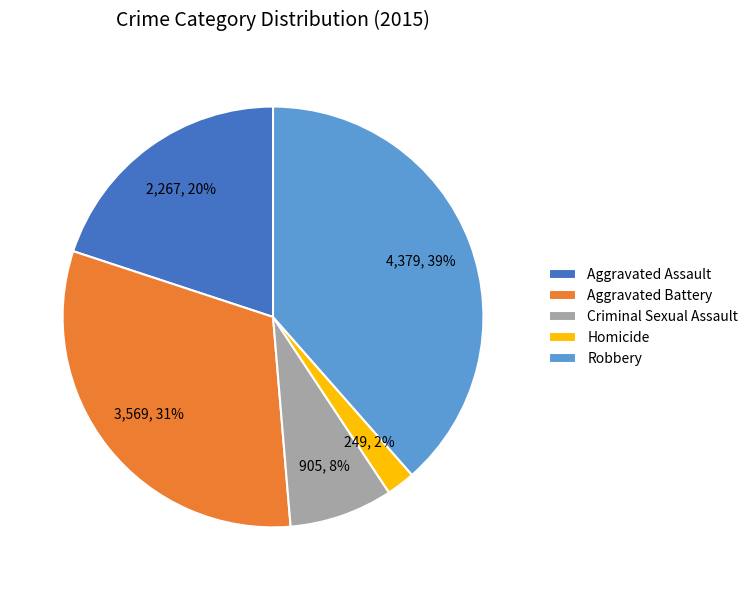

The Homicide slice represents 2% of the pie. True or false?

True